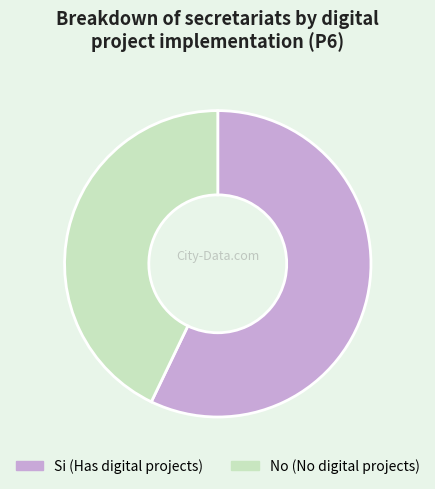

Approximately how many times larger is the value at Si compared to No?

1.3